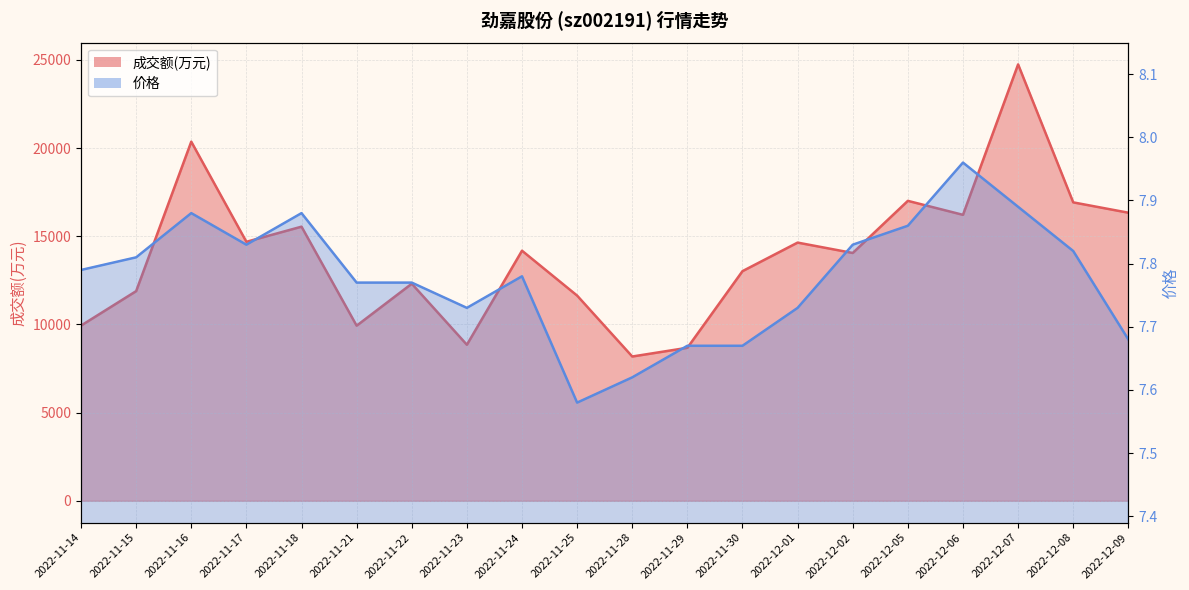

Which series changed the most between 2022-11-25 and 2022-12-07?

成交额(万元)